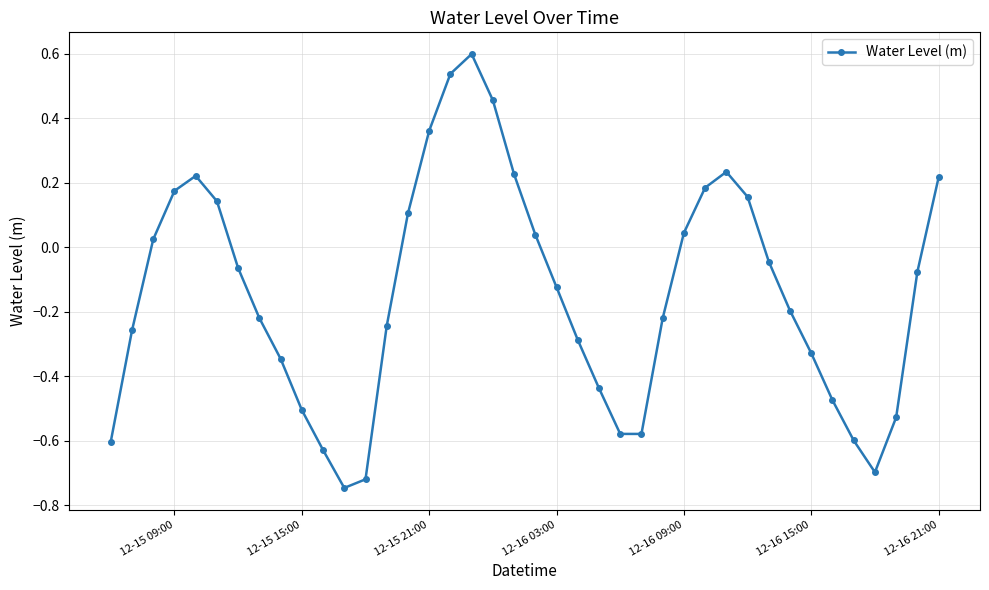

What is the greatest value displayed?

0.6